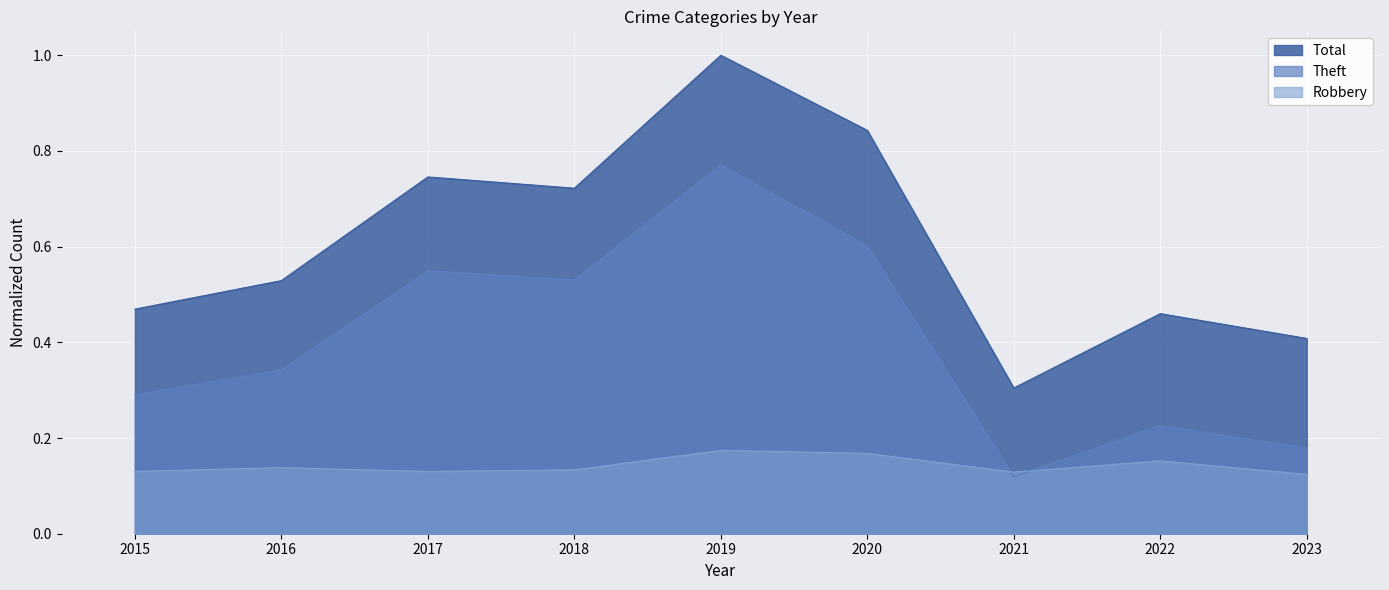

Reading left to right, list all the values displayed in this chart.

Robbery: 2015=0.1	2016=0.1	2017=0.1	2018=0.1	2019=0.2	2020=0.2	2021=0.1	2022=0.2	2023=0.1
Theft: 2015=0.3	2016=0.3	2017=0.5	2018=0.5	2019=0.8	2020=0.6	2021=0.1	2022=0.2	2023=0.2
Total: 2015=0.5	2016=0.5	2017=0.7	2018=0.7	2019=1.0	2020=0.8	2021=0.3	2022=0.5	2023=0.4